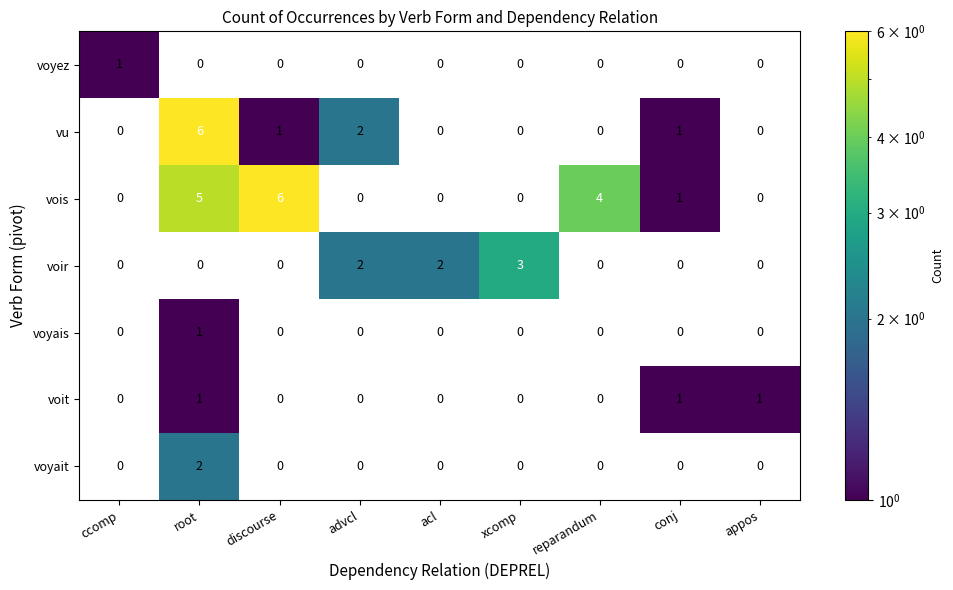

The vu series shows 0 at xcomp. True or false?

True